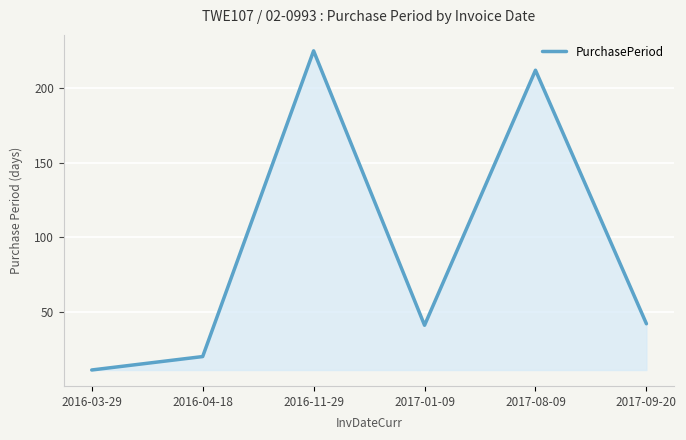

At which category does the chart reach its peak across all series?

2016-11-29